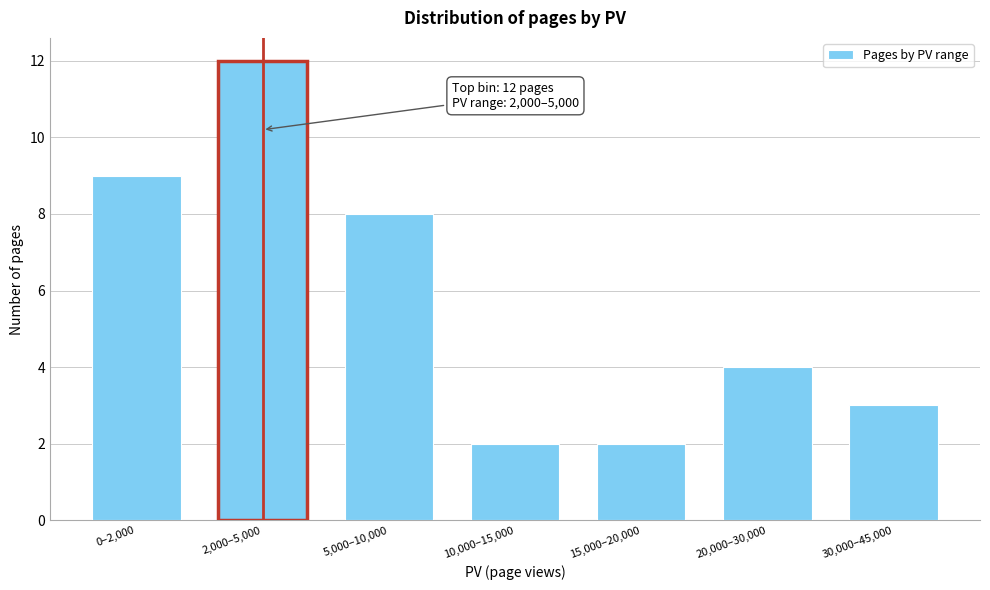

Reading right to left, extract all data points from this chart.

30,000–45,000=3	20,000–30,000=4	15,000–20,000=2	10,000–15,000=2	5,000–10,000=8	2,000–5,000=12	0–2,000=9